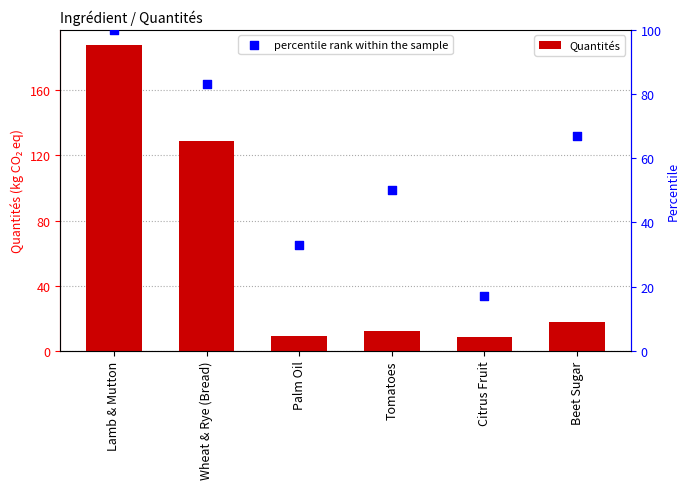

Which series contains the lowest Y value?

Quantités